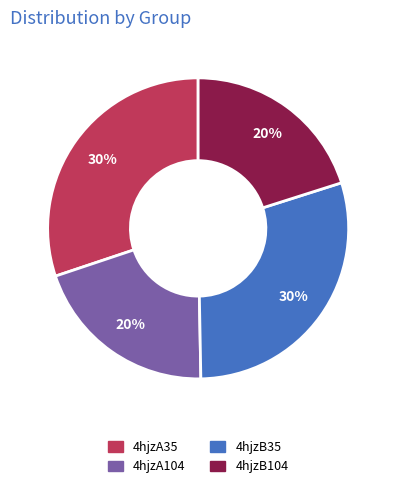

Count the number of slices in the pie.

4